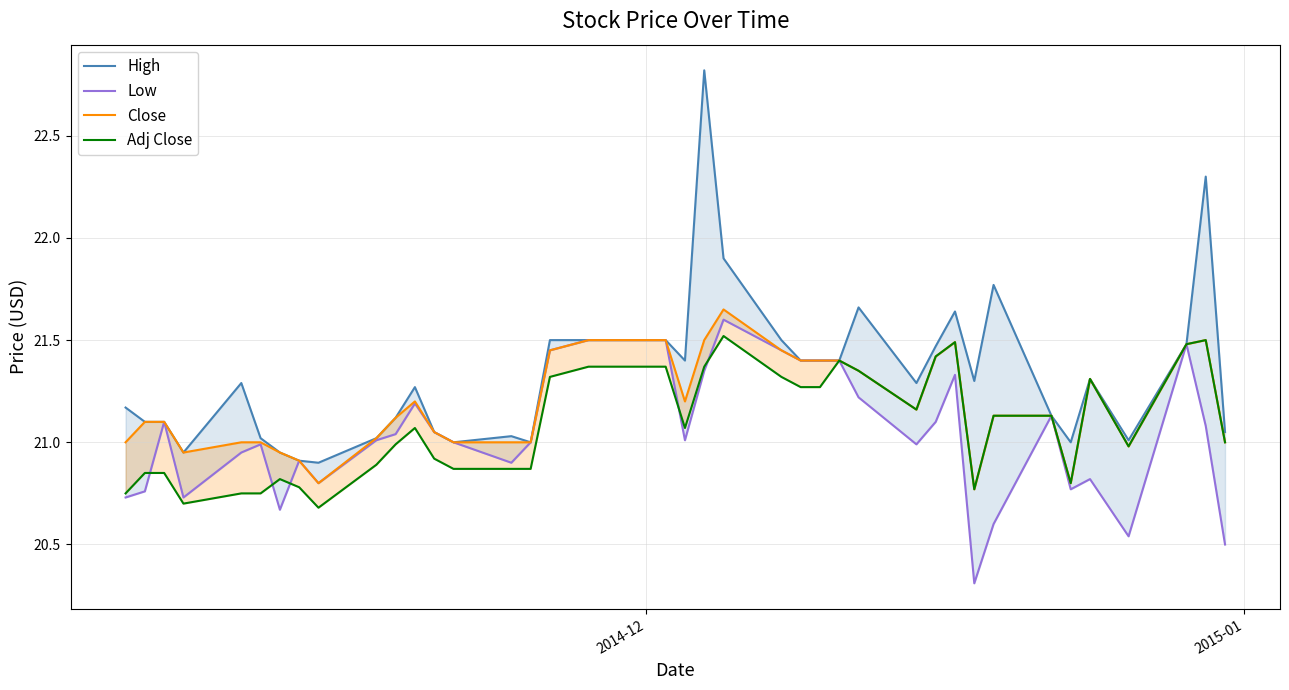

Does the chart display data point markers on the line(s)?

No